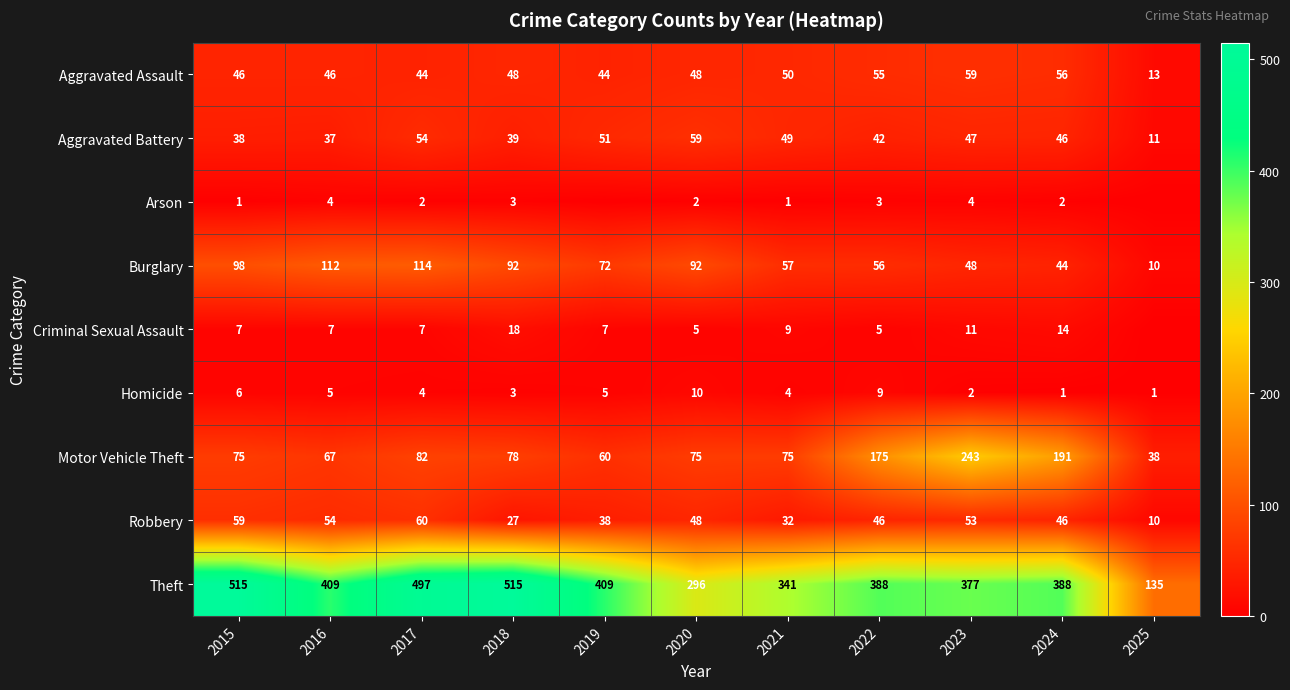

At which label does Theft first exceed 388?

2015